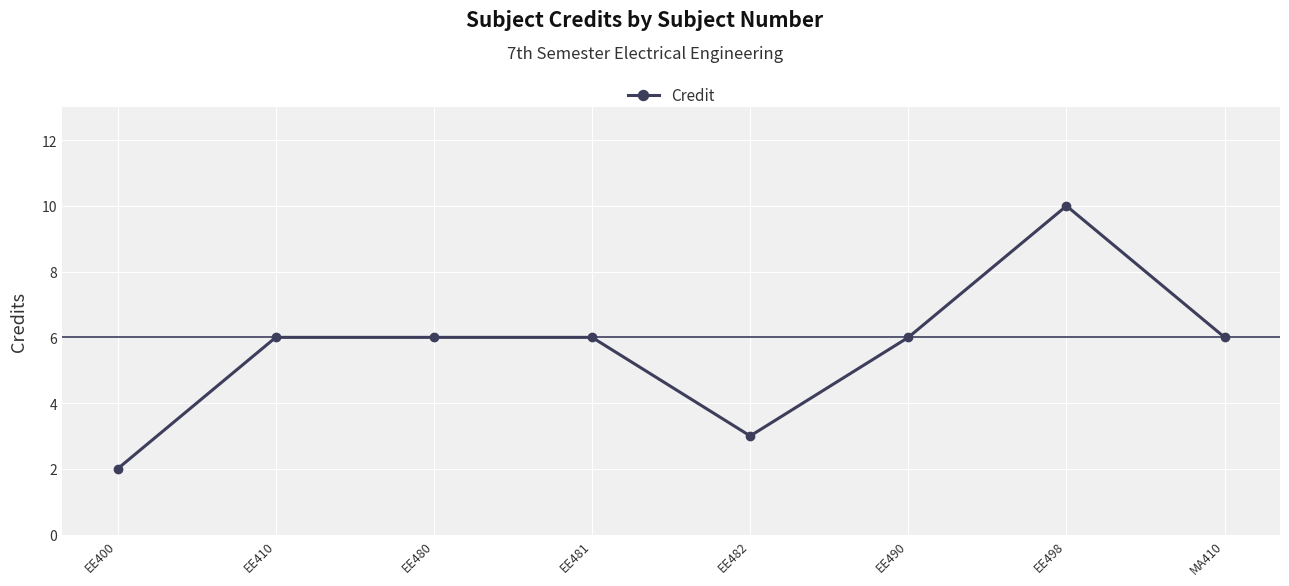

What is the sum of the values at EE481 and EE410?

12